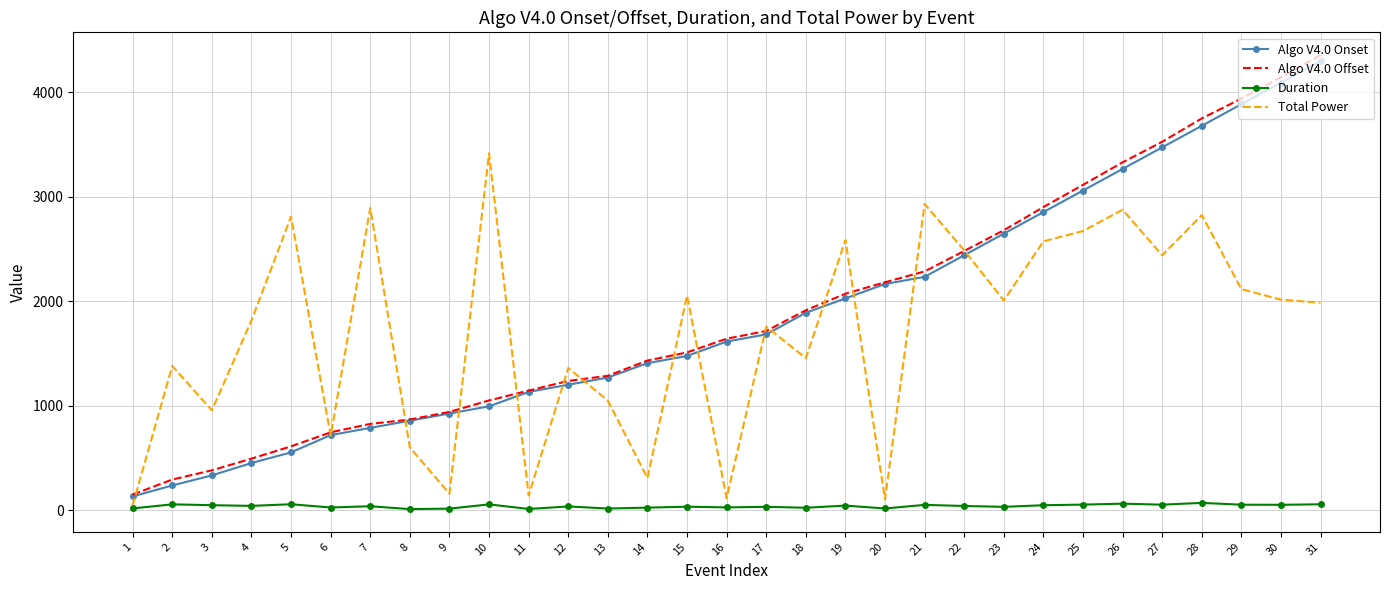

What is the minimum value shown in the chart?

11.0